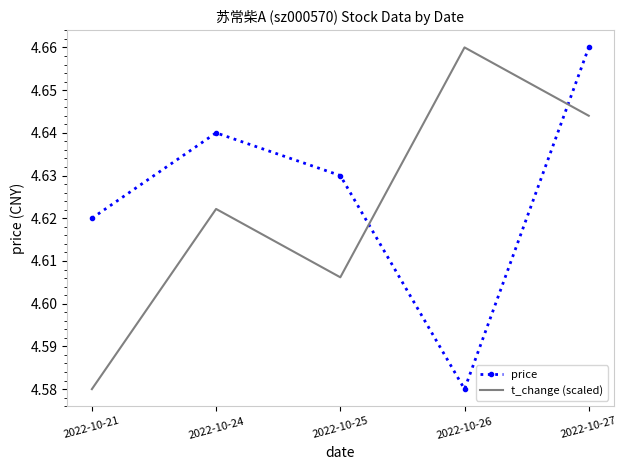

True or false: price has more than 1 points higher than both neighbors.

False